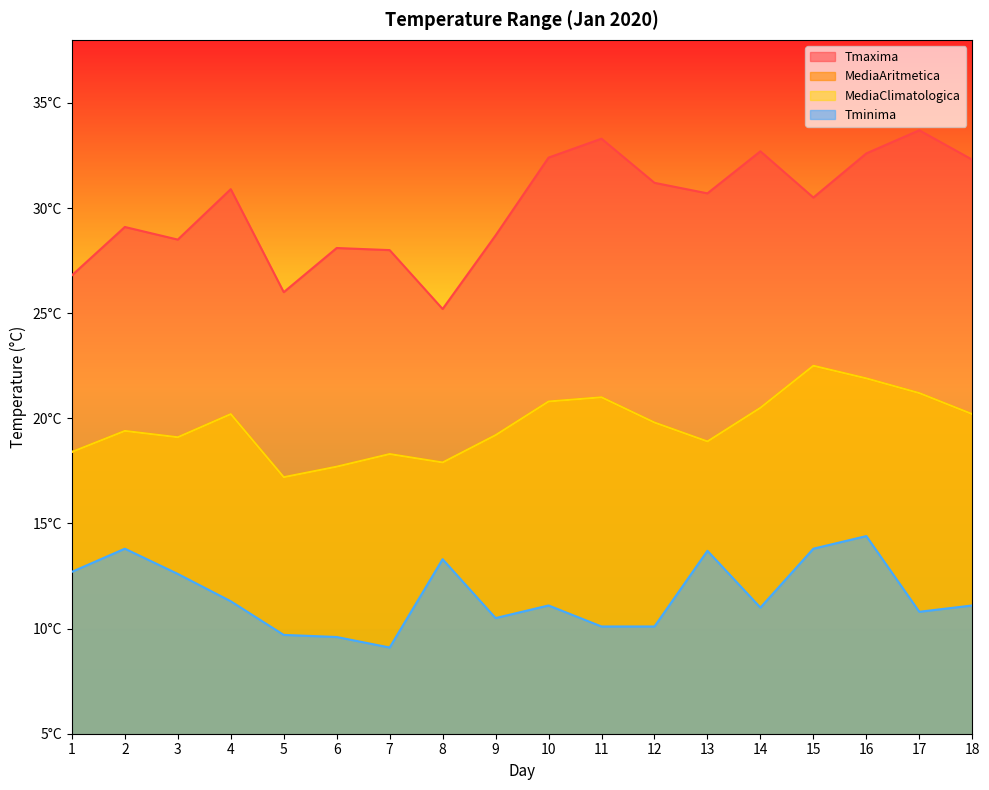

What is the difference between the maximum and second lowest values in the Tminima series?

4.8